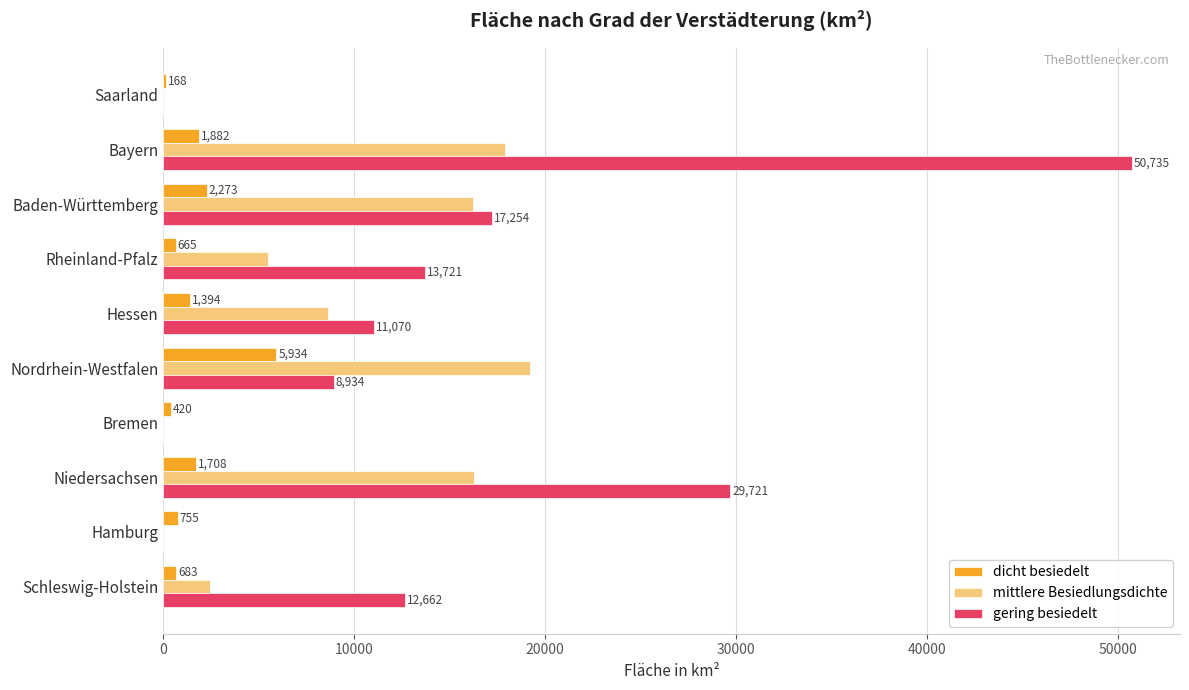

The value of mittlere Besiedlungsdichte at Bayern is 17924.9. True or false?

True